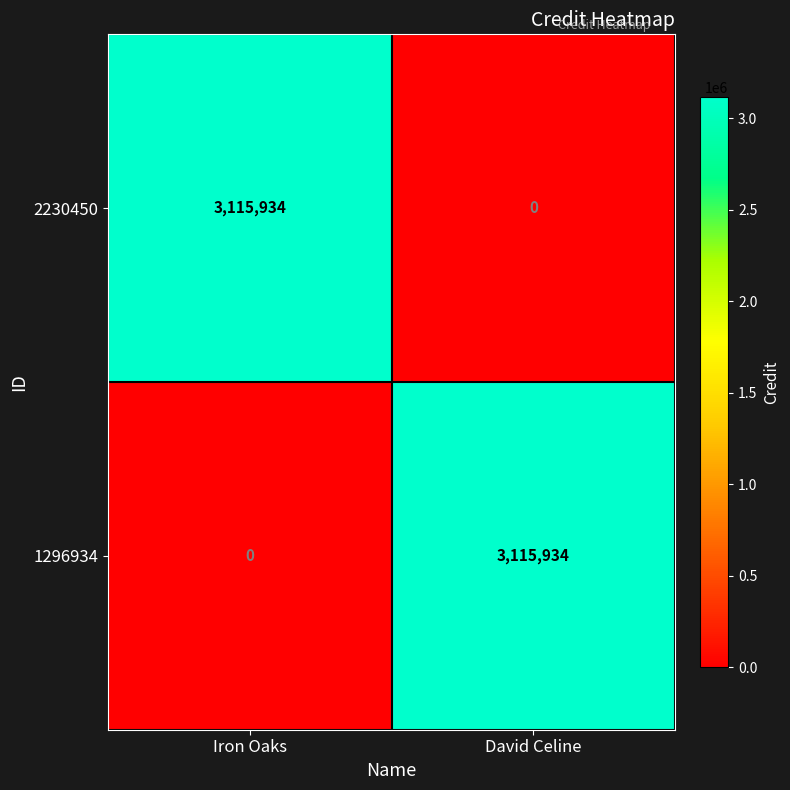

What is the difference between the maximum and minimum values in the 2230450 series?

3115934